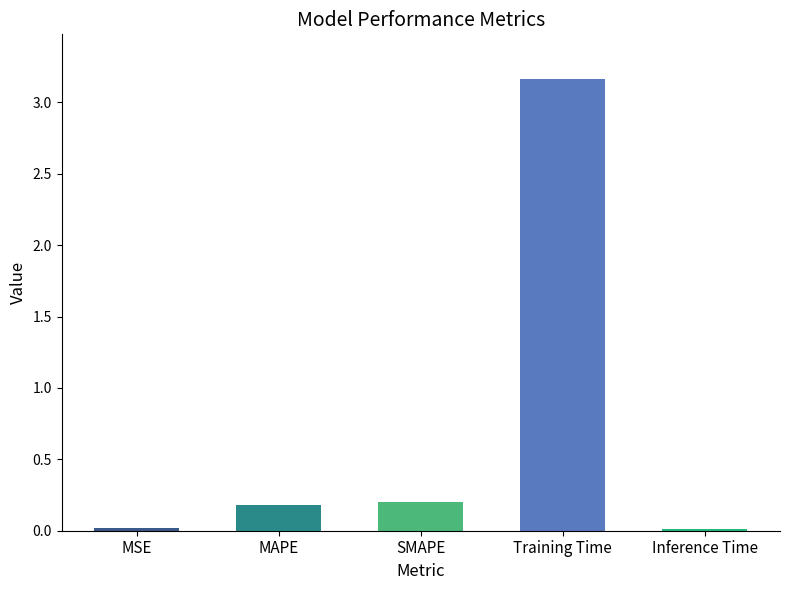

Is it true that the value at Training Time is 2.0?

False